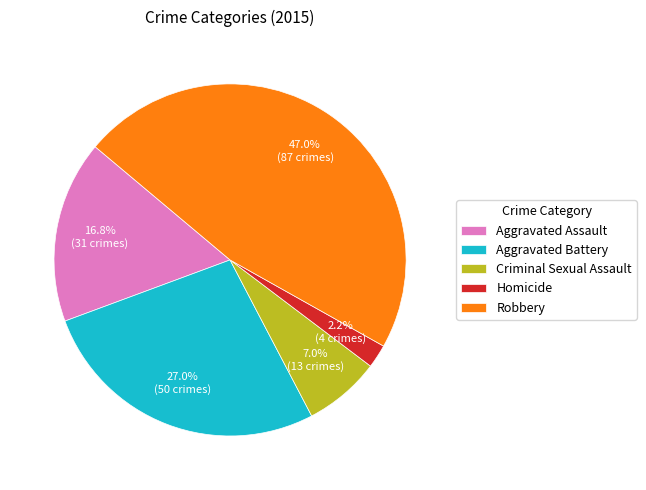

Approximately how many times larger is the value at Criminal Sexual Assault compared to Aggravated Assault?

0.4